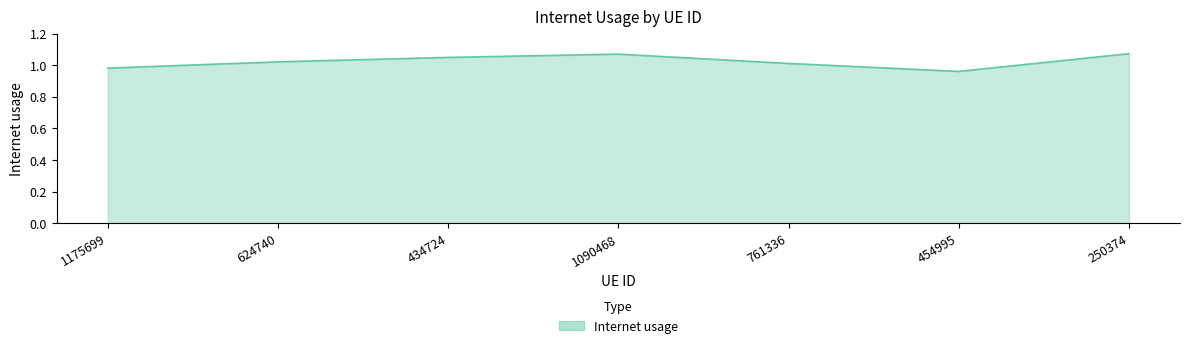

How many lines are shown in the chart?

1